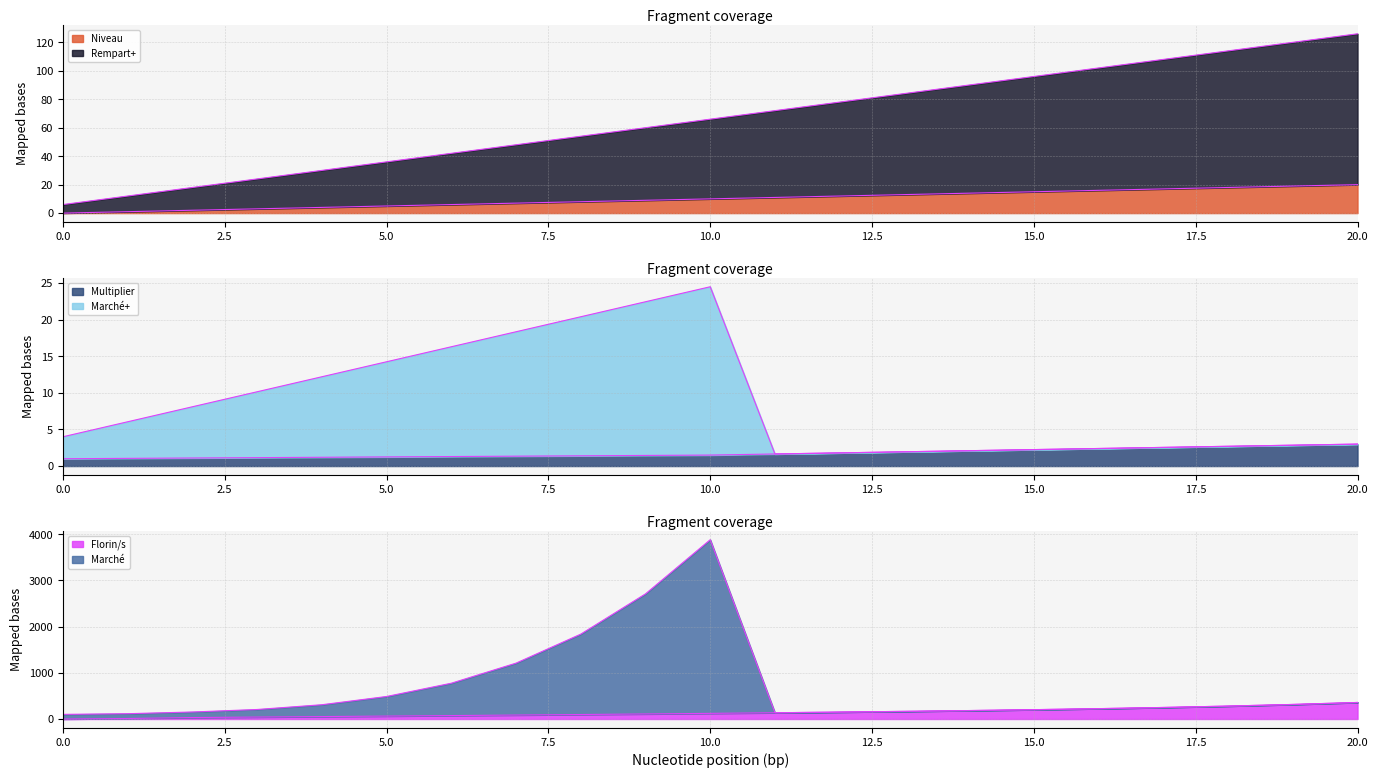

Reading right to left, what are all the values shown in this chart?

col_11 (Niveau): 20.0	19.0	18.0	17.0	16.0	15.0	14.0	13.0	12.0	11.0	10.0	9.0	8.0	7.0	6.0	5.0	4.0	3.0	2.0	1.0	0.0
col_23 (Rempart+): 126.0	120.0	114.0	108.0	102.0	96.0	90.0	84.0	78.0	72.0	66.0	60.0	54.0	48.0	42.0	36.0	30.0	24.0	18.0	12.0	6.0
col_1 (Multiplier): 3.0	2.9	2.7	2.5	2.4	2.2	2.1	1.9	1.8	1.6	1.5	1.4	1.4	1.4	1.3	1.2	1.2	1.1	1.1	1.1	1.0
col_4 (Florin/s): 358.4	315.6	280.0	250.1	224.6	202.5	183.1	165.8	150.1	135.6	122.2	109.5	97.4	85.8	74.5	63.5	52.7	42.1	31.6	11.0	0.0
col_21 (Marché+): 3.0	2.9	2.7	2.5	2.4	2.2	2.1	1.9	1.8	1.6	24.5	22.4	20.4	18.4	16.3	14.2	12.2	10.2	8.1	6.0	4.0
col_16 (Marché): 358.4	315.6	280.0	250.1	224.6	202.5	183.1	165.8	150.1	135.6	3882.4	2709.5	1837.6	1209.8	774.7	487.5	309.0	206.1	151.9	115.0	100.2